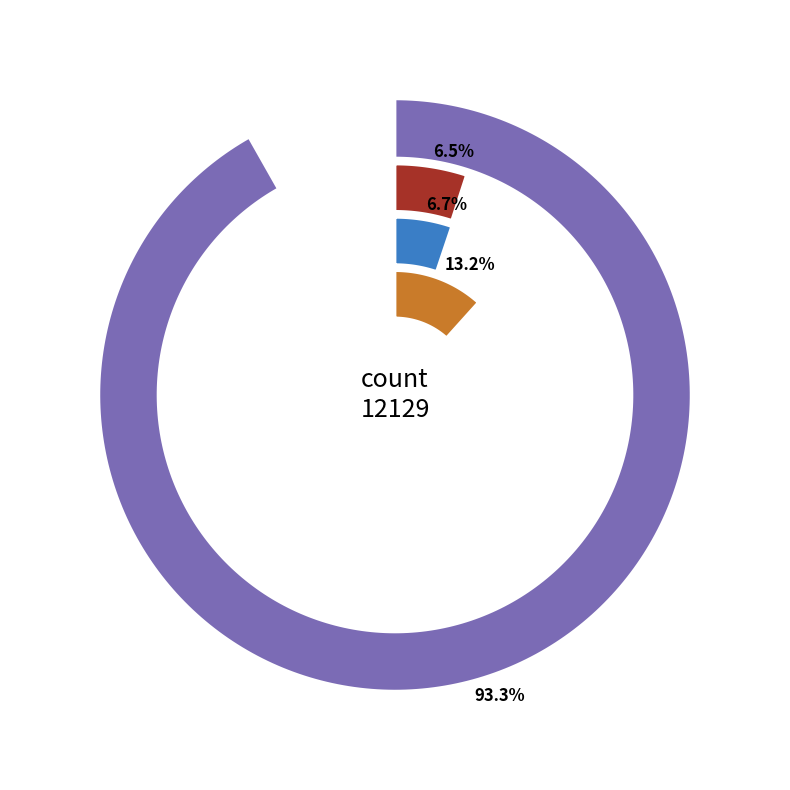

To the nearest percent, what percentage of the pie is countDied?

6%